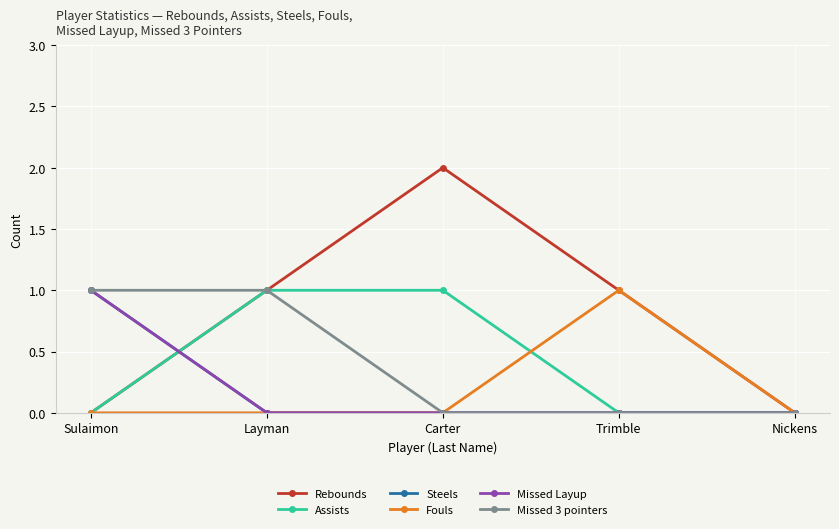

Does the chart have visible grid lines?

Yes